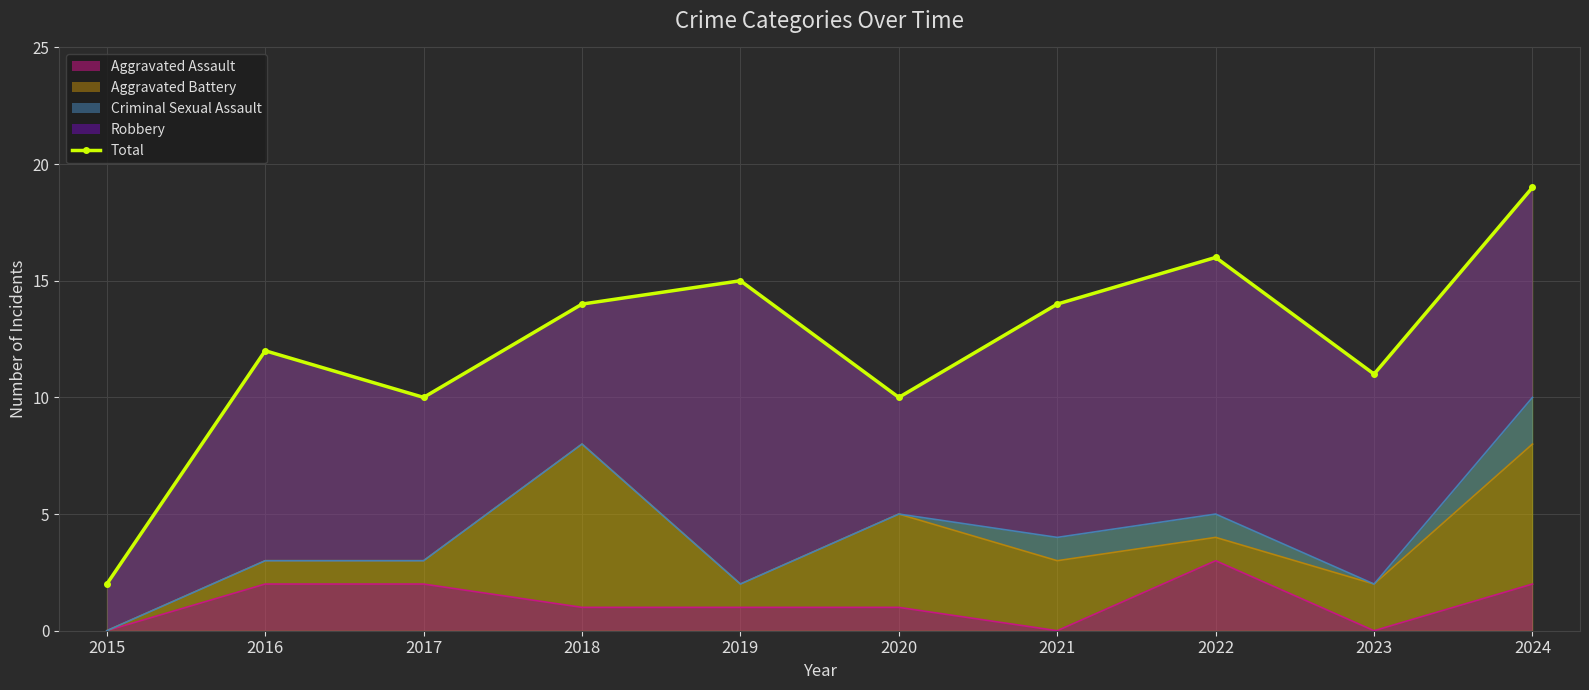

The Aggravated Assault series shows -2 at 2021. True or false?

False